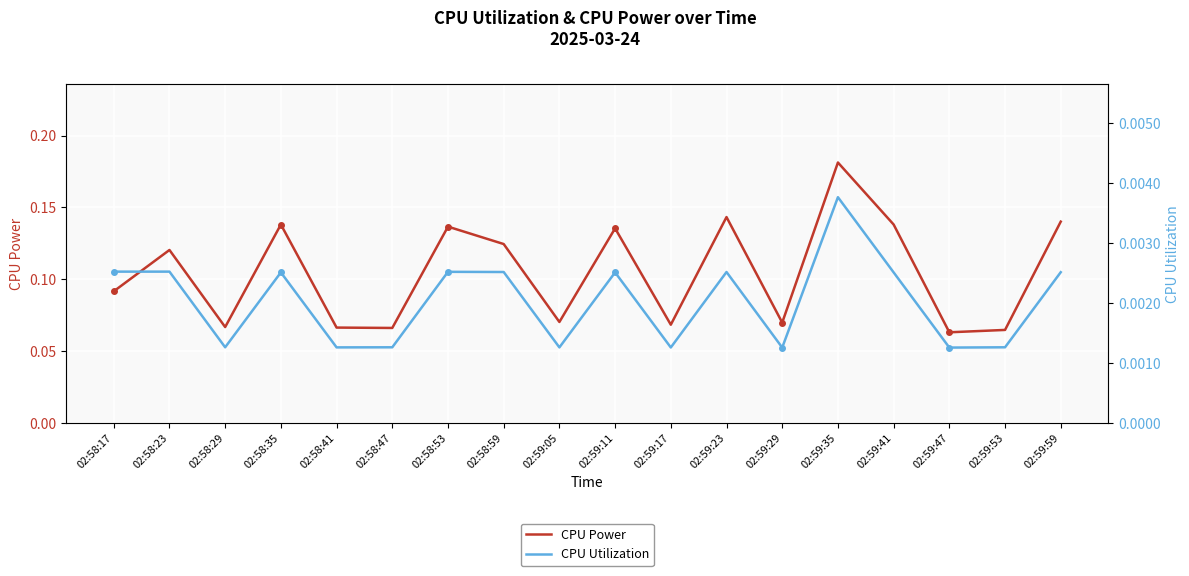

True or false: CPU Utilization and CPU Power intersect in this chart.

False